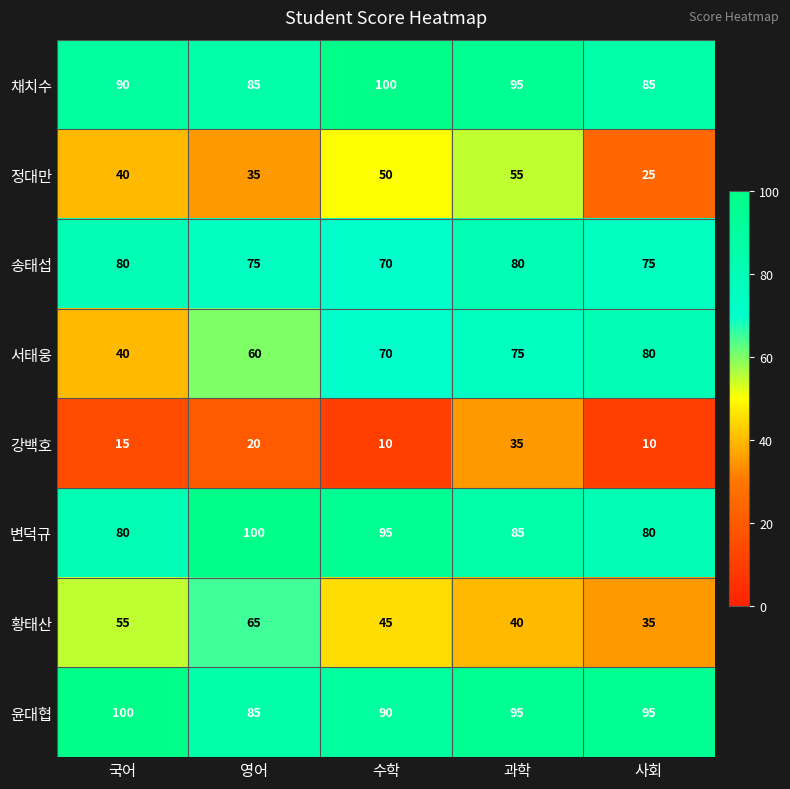

What is the sum of the 윤대협 values at 과학 and 영어?

180